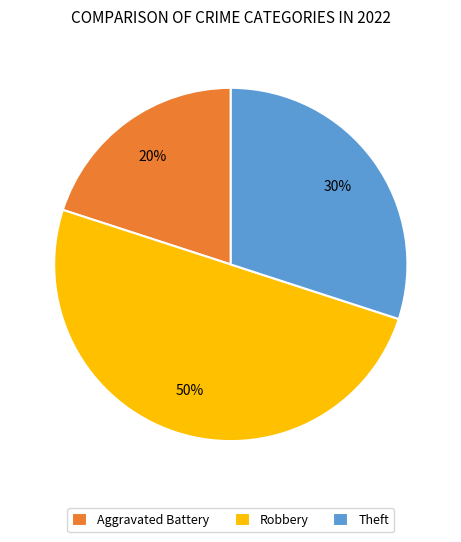

What percentage is the Aggravated Battery slice, to the nearest percent?

20%